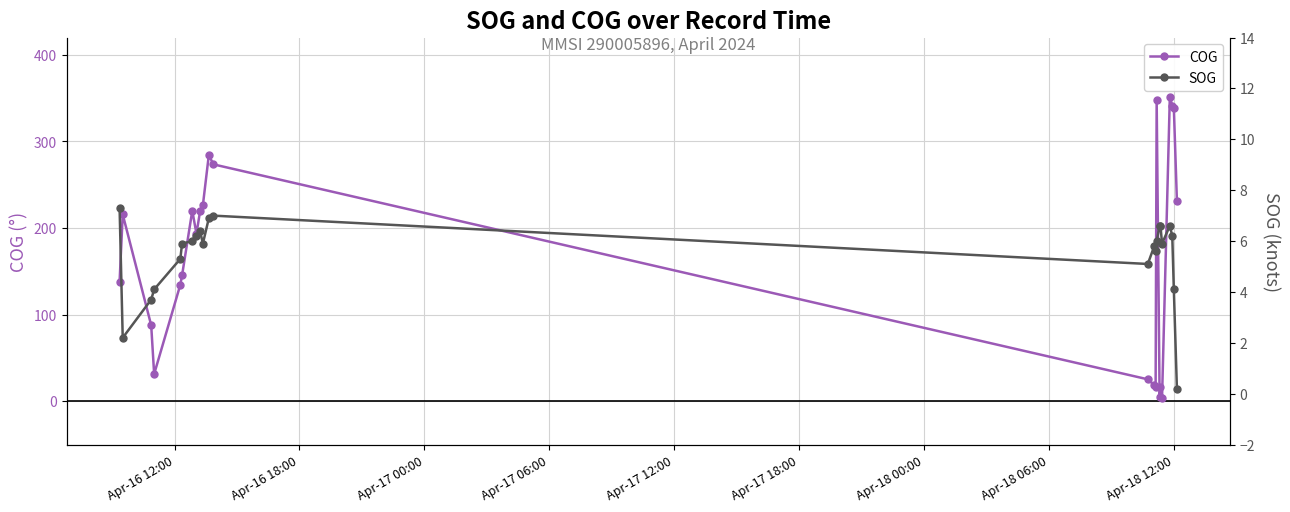

After their last crossing, which series has the higher values: SOG or COG?

COG